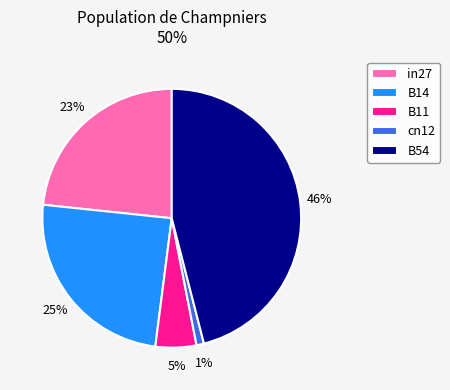

How many segments does this pie chart have?

5